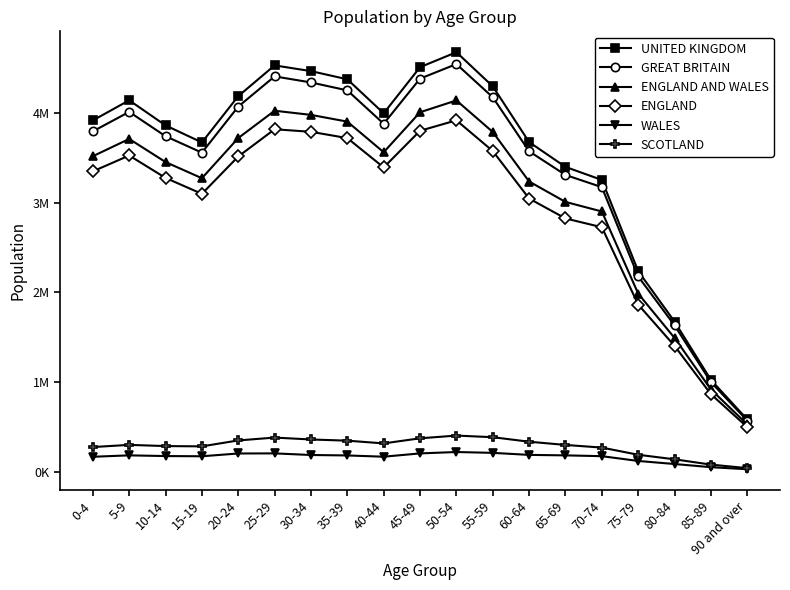

How many interior local valleys does the GREAT BRITAIN series have?

2